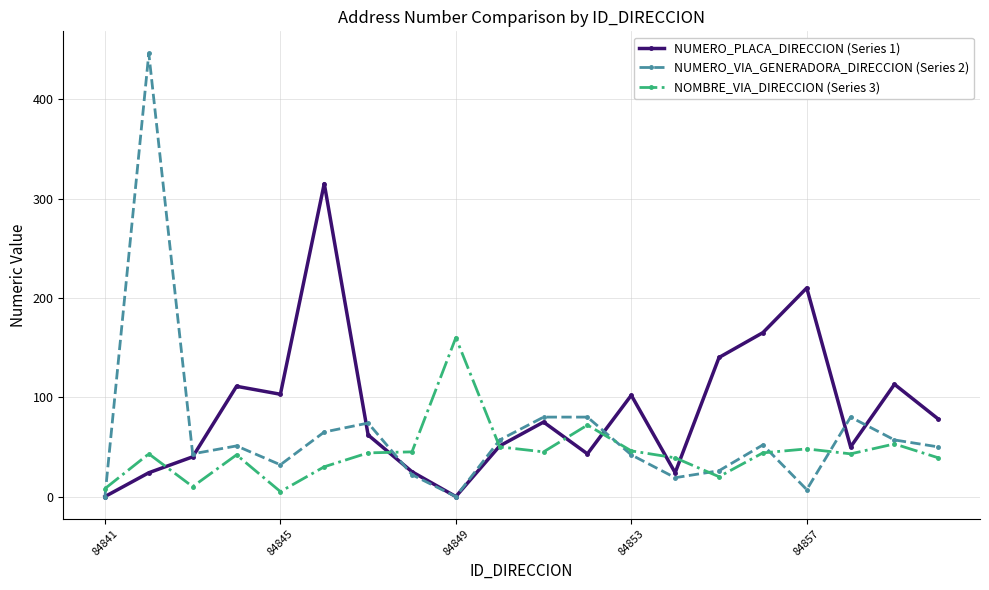

True or false: NUMERO_PLACA_DIRECCION (Series 1) has more than 0 points higher than both neighbors.

True